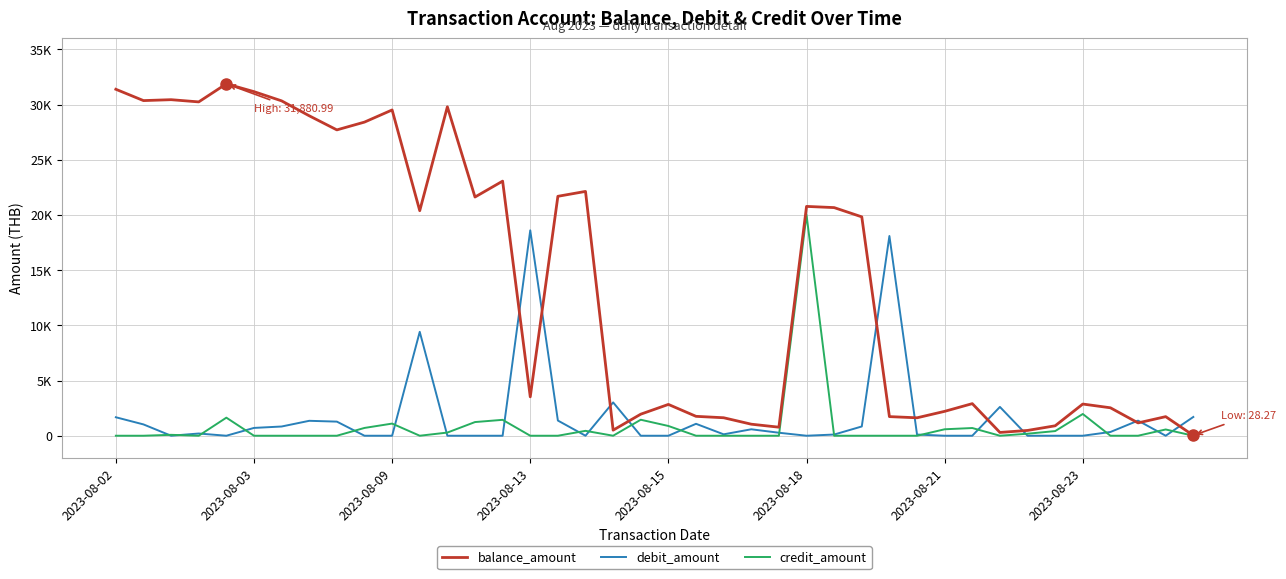

True or false: credit_amount has more than 2 interior local peaks.

True